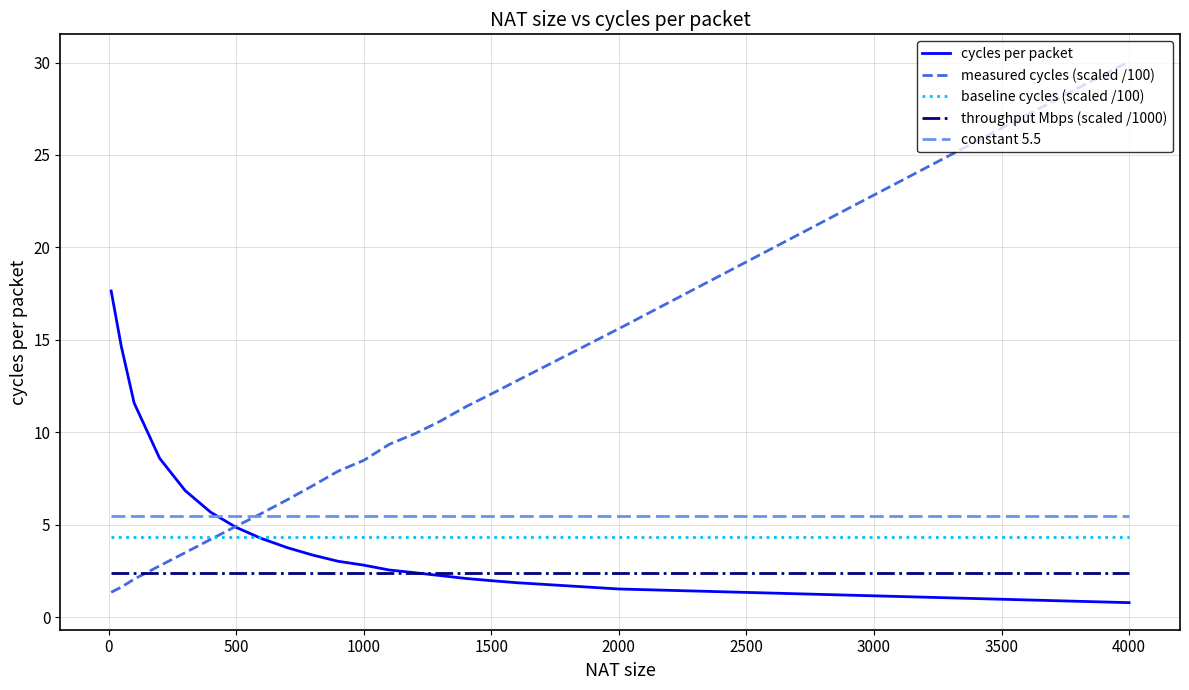

What is the minimum value shown in the chart?

0.8